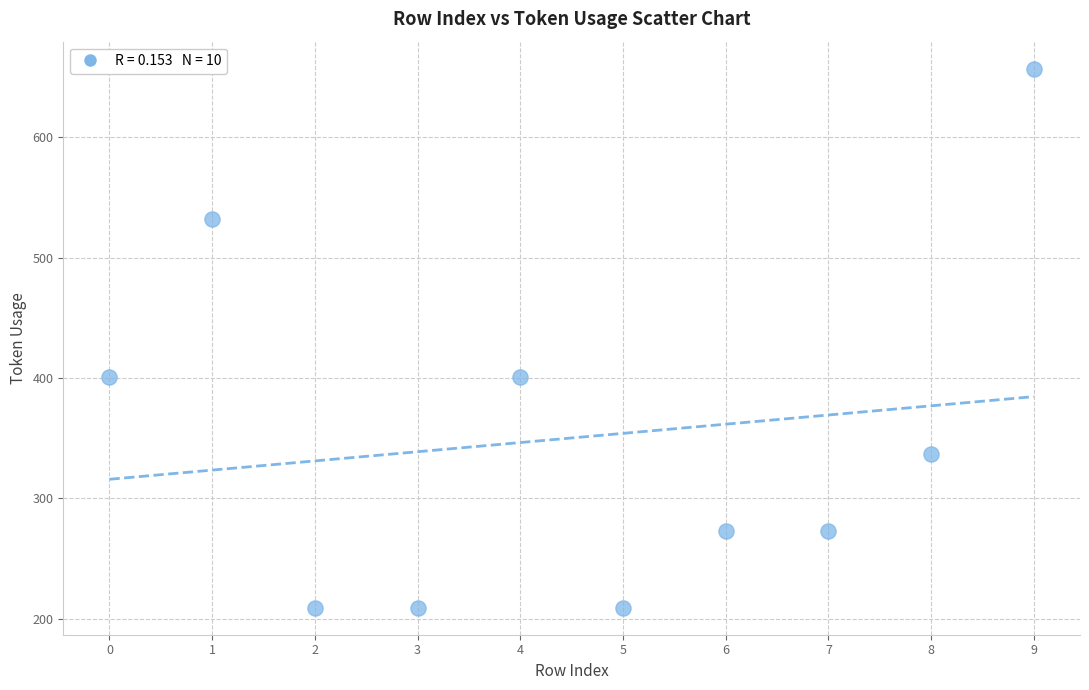

What is the average Y value?

350